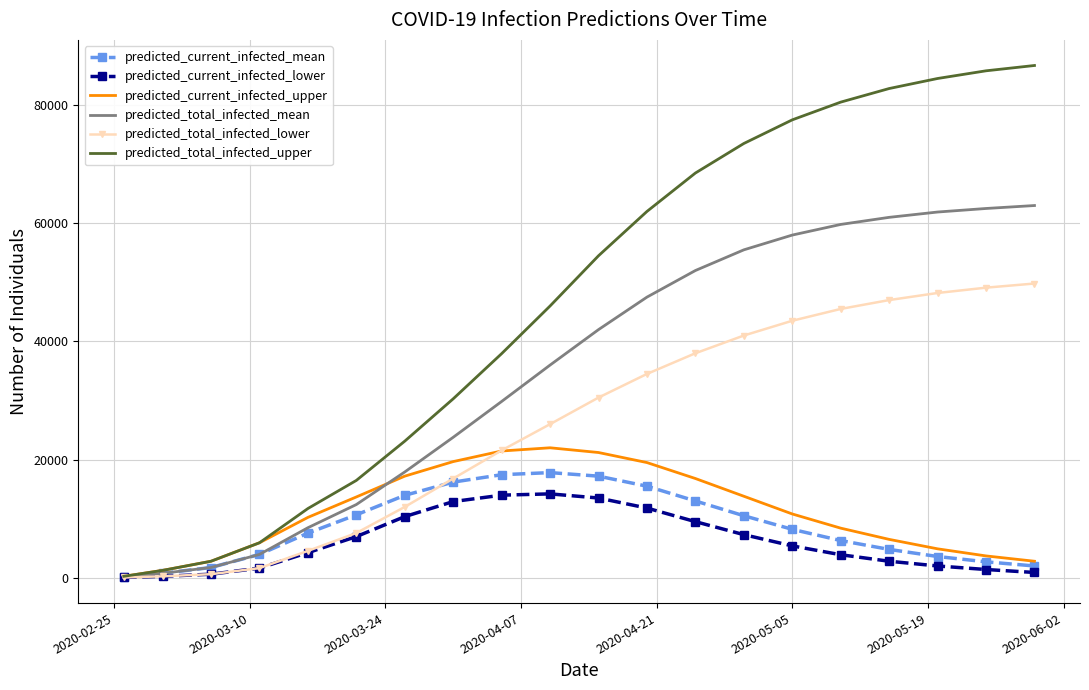

Which series has the largest range (max minus min)?

predicted_total_infected_upper